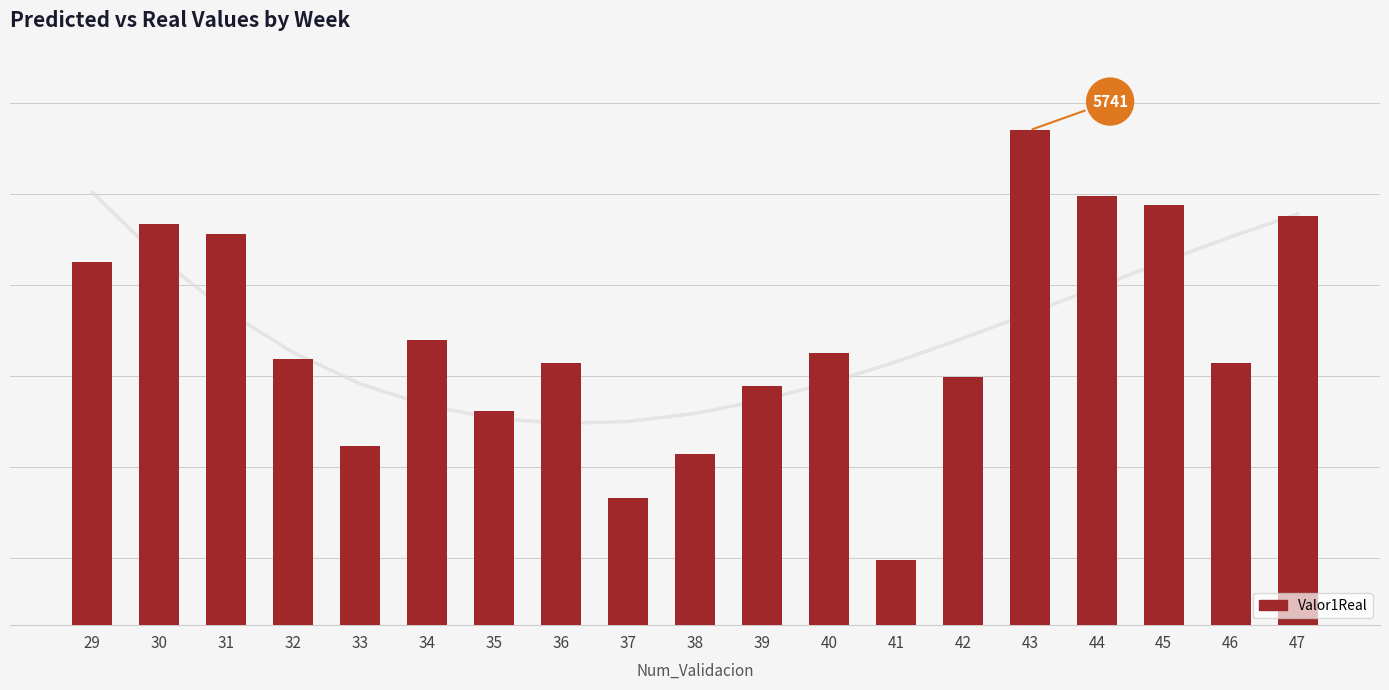

Reading right to left, transcribe all the data shown in this chart.

47=5553.0	46=5228.7	45=5576.7	44=5596.8	43=5741.1	42=5196.9	41=4795.1	40=5251.2	39=5176.9	38=5028.5	37=4931.2	36=5229.5	35=5122.4	34=5278.9	33=5044.7	32=5238.2	31=5512.6	30=5534.8	29=5451.8